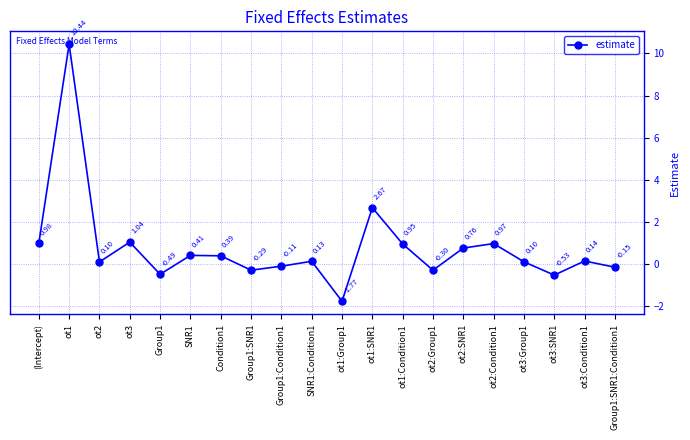

Which has a higher value, ot3 or Group1:Condition1?

ot3